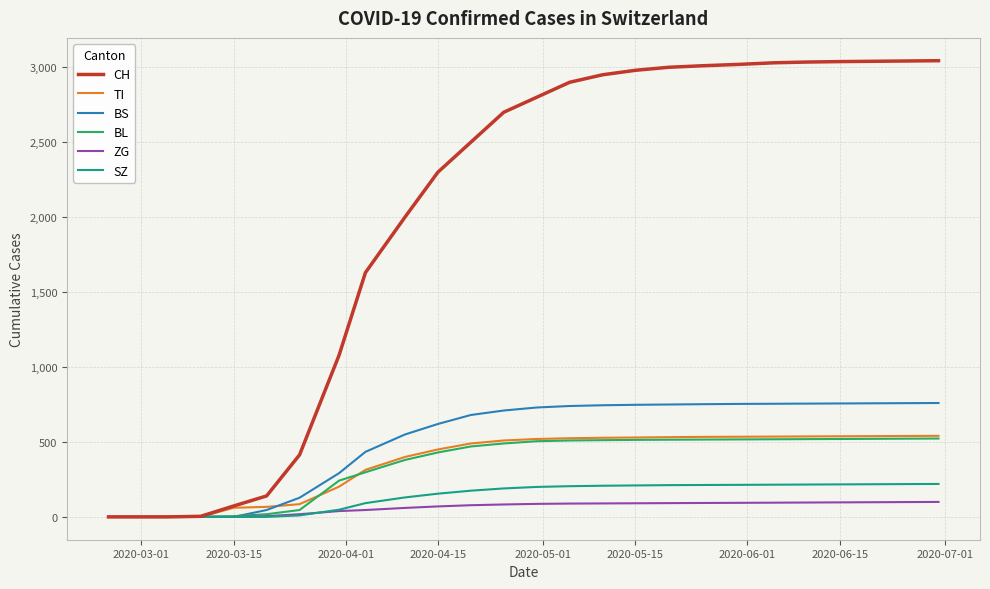

Which series has the widest spread of values?

CH